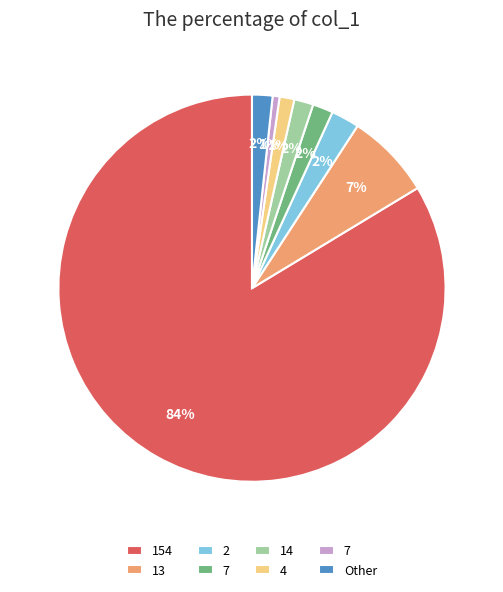

How many segments does this pie chart have?

8